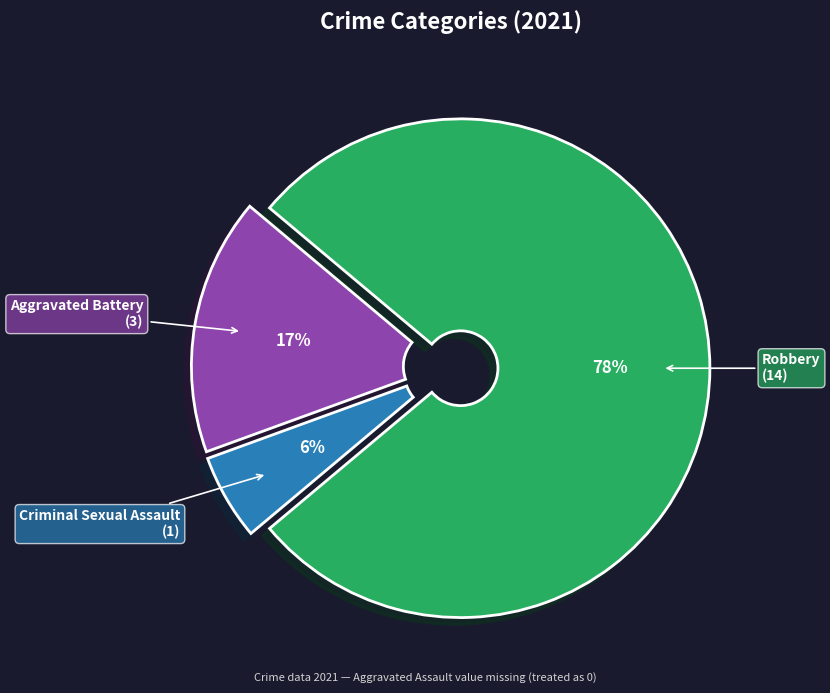

Is there a majority slice in this chart?

Yes